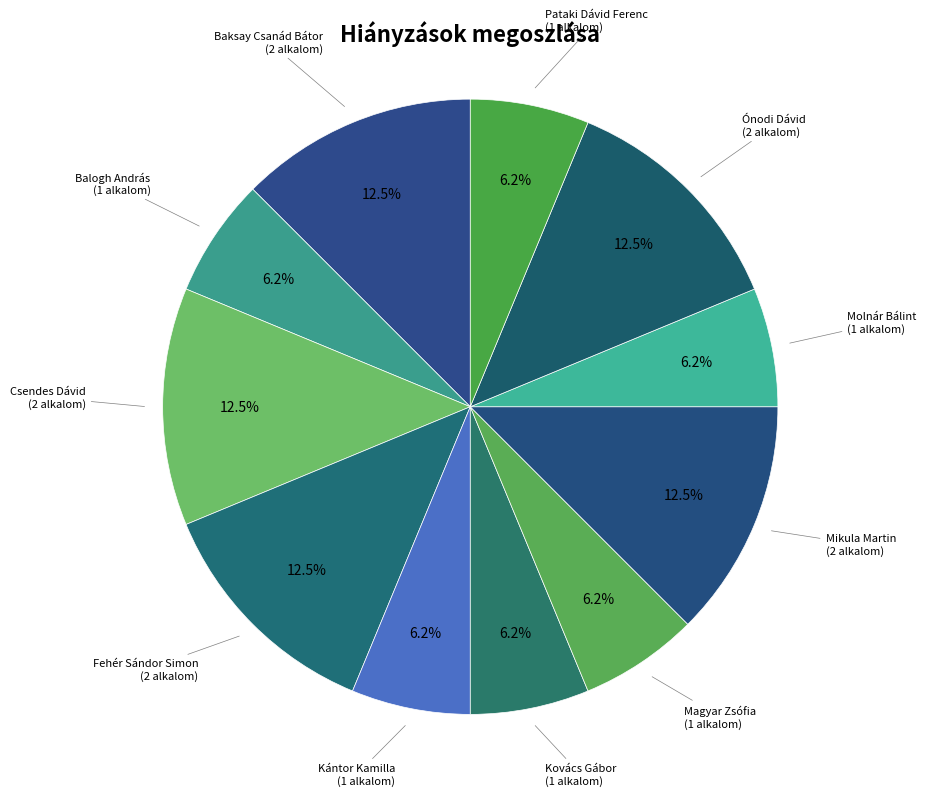

Rank the categories by value from lowest to highest.

Balogh András, Kántor Kamilla, Kovács Gábor, Magyar Zsófia, Molnár Bálint, Pataki Dávid Ferenc, Baksay Csanád Bátor, Csendes Dávid, Fehér Sándor Simon, Mikula Martin, Ónodi Dávid